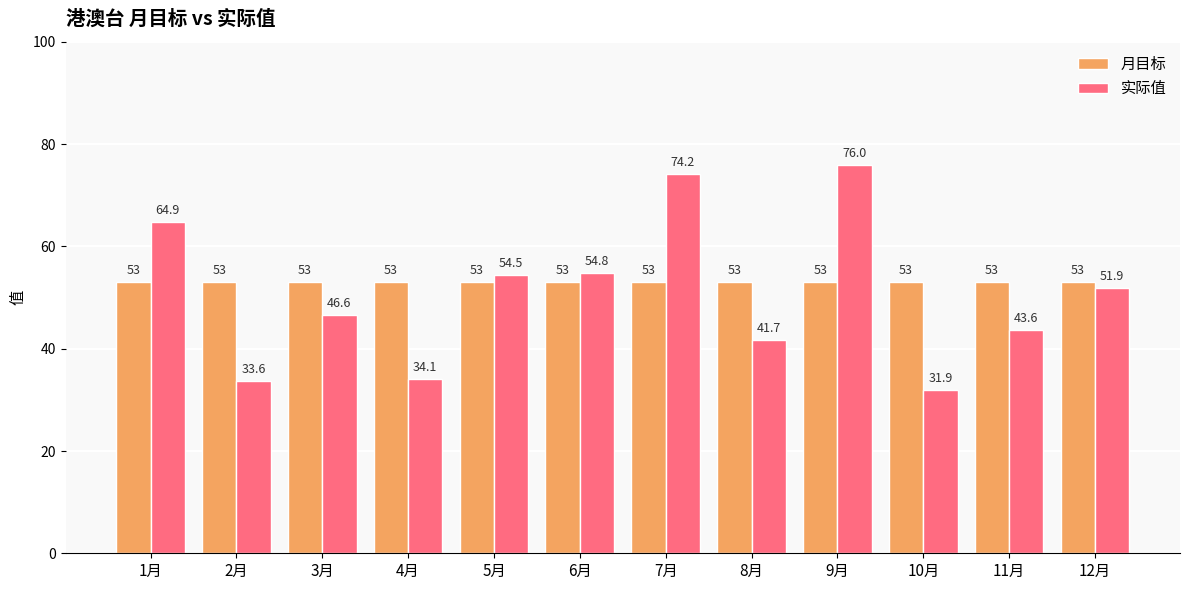

Which category has the lowest value in the 实际值 series?

10月